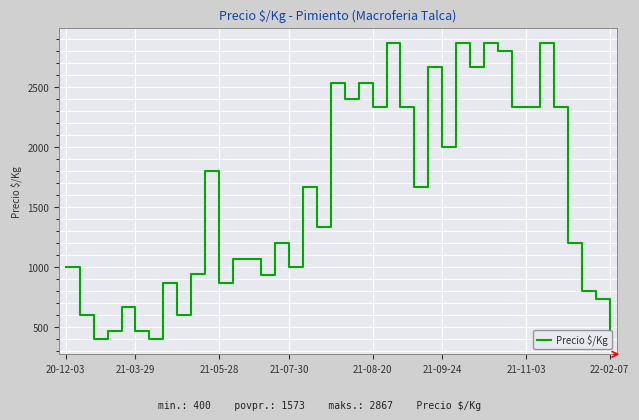

What is the difference between the maximum and minimum values?

2467